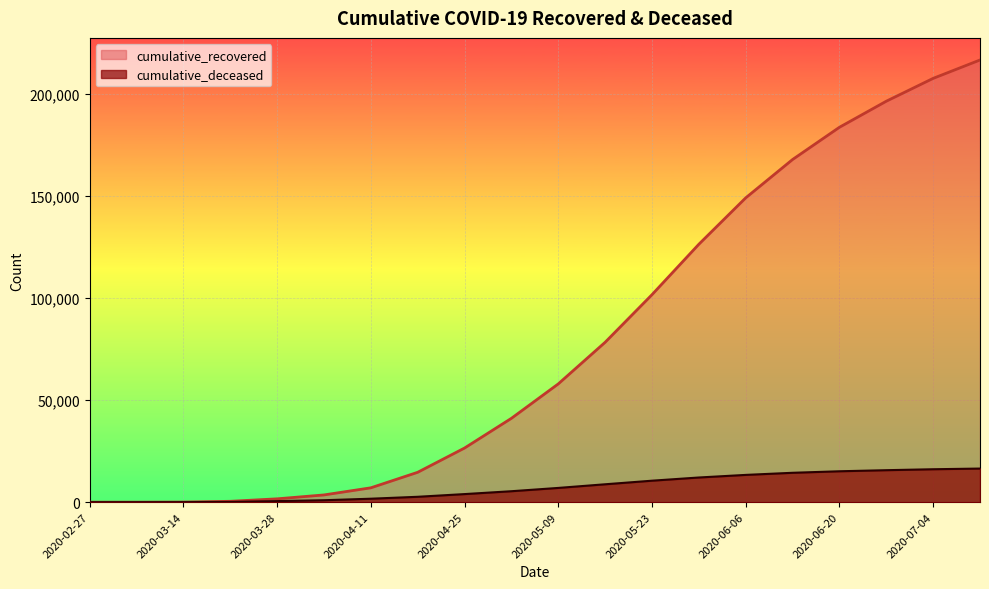

What position from the right is 2020-05-23?

8